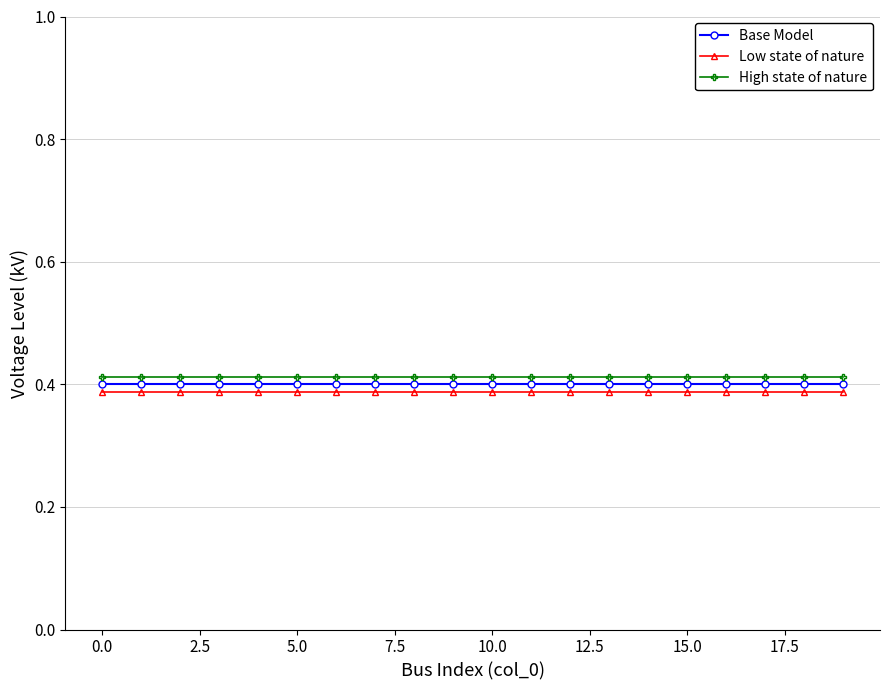

What is the sum of all Low state of nature values?

7.8